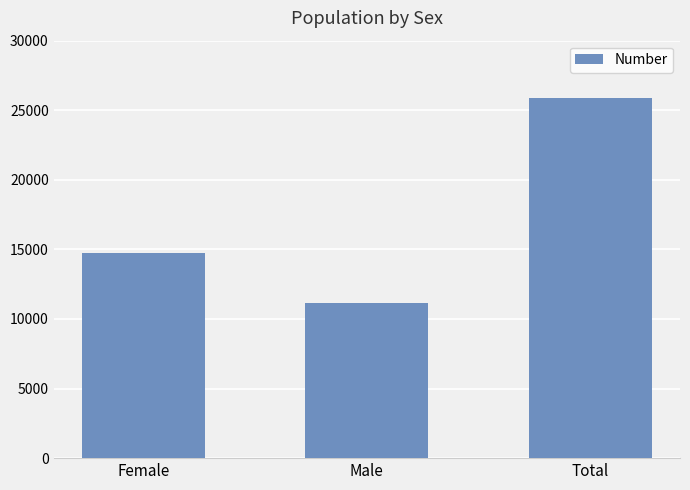

List the labels in order of value, smallest first.

Male, Female, Total